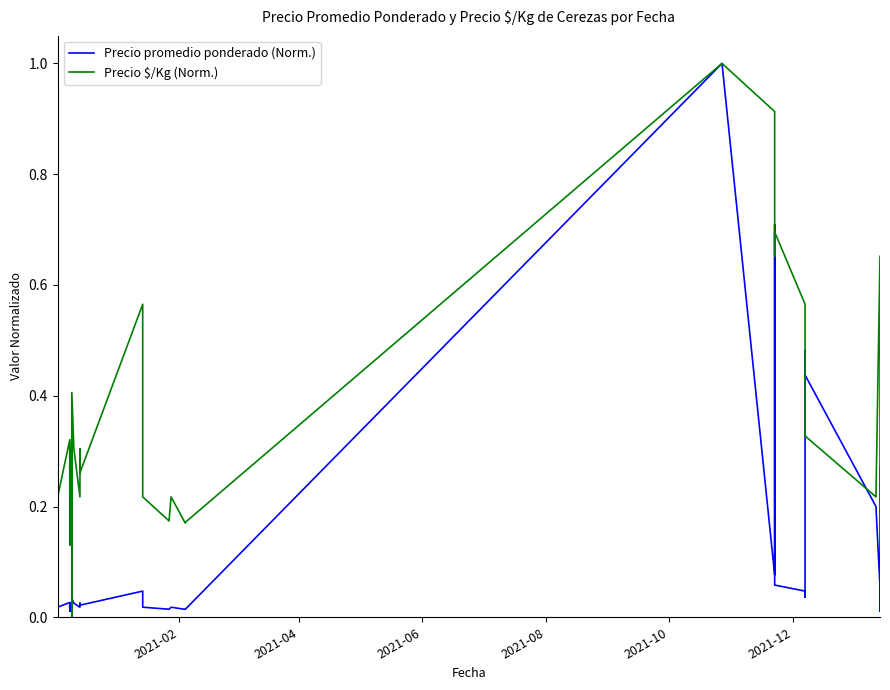

What is the average value of the Precio promedio ponderado (Norm.) series?

0.1